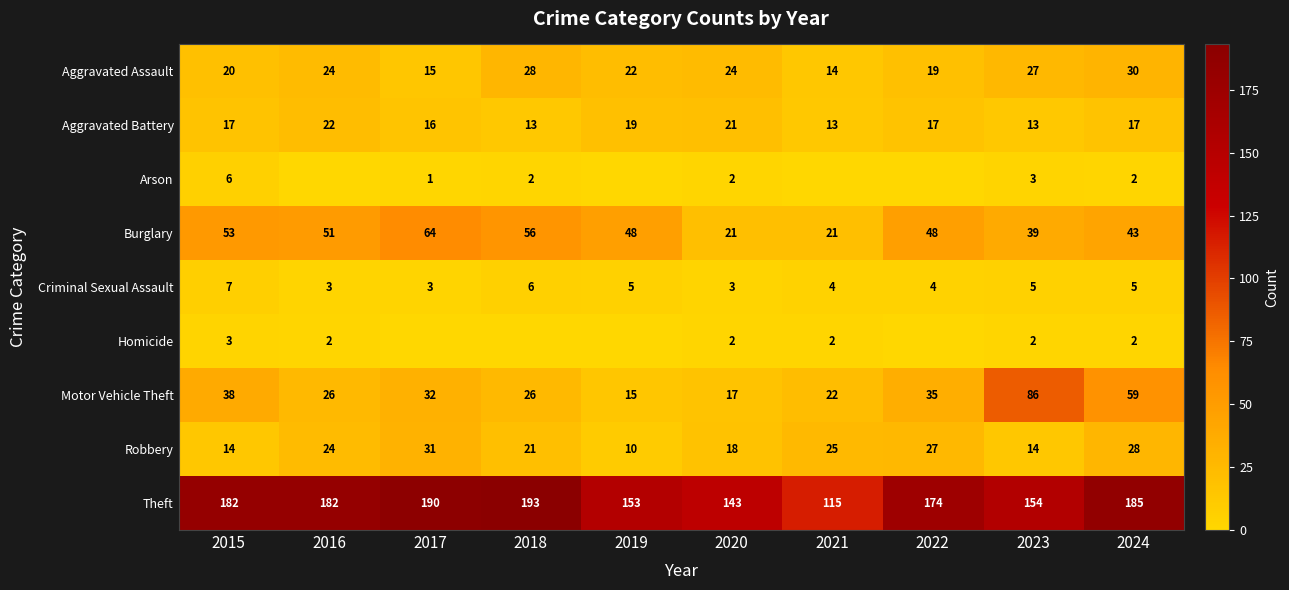

List the labels in order of Motor Vehicle Theft value, smallest first.

2019, 2020, 2021, 2016, 2018, 2017, 2022, 2015, 2024, 2023